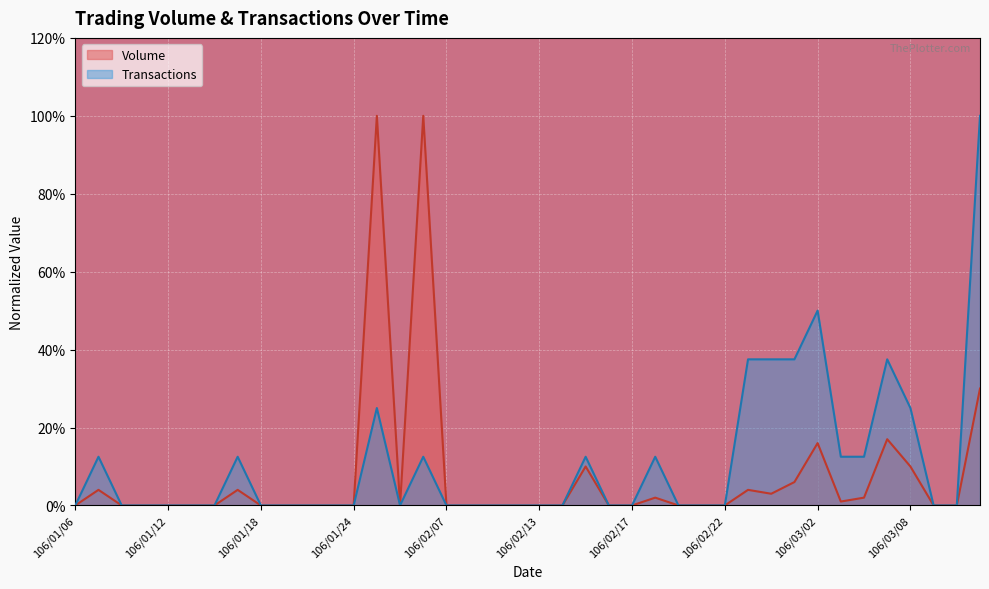

How many data points in Volume are above 0?

15